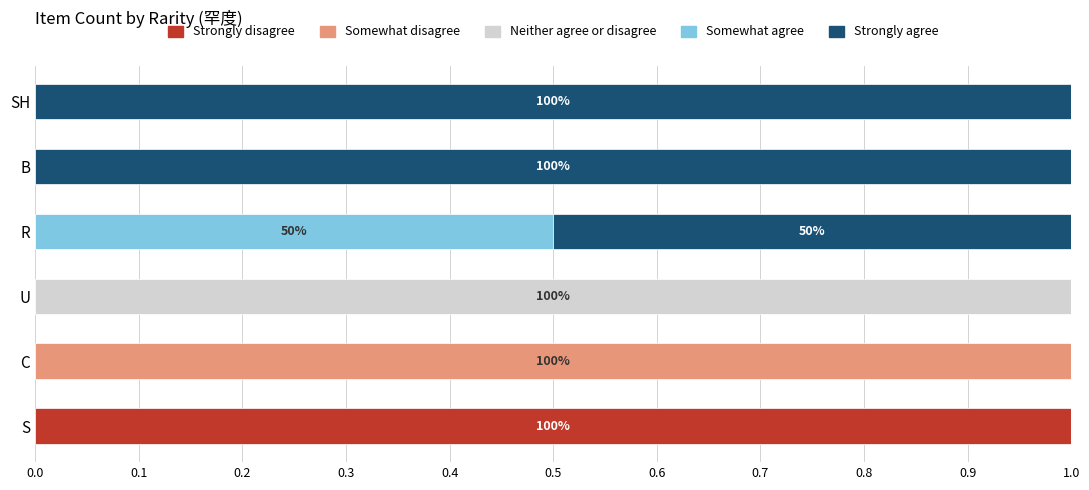

Which category has the highest value in the Strongly disagree series?

S